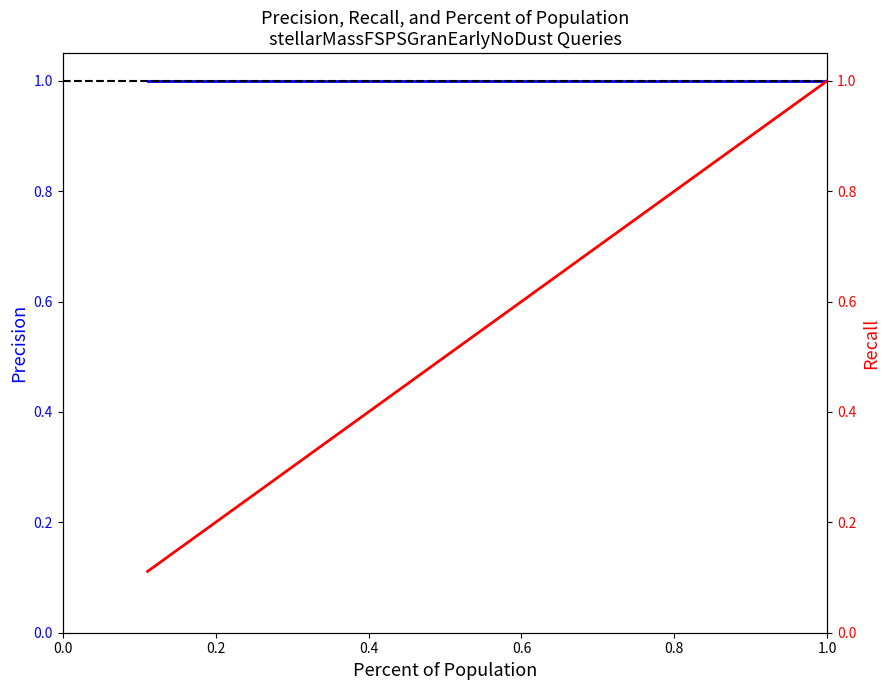

List the labels in order of Precision value, smallest first.

0.0, 0.2, 0.4, 0.6, 0.8, 1.0, 6, 7, 8